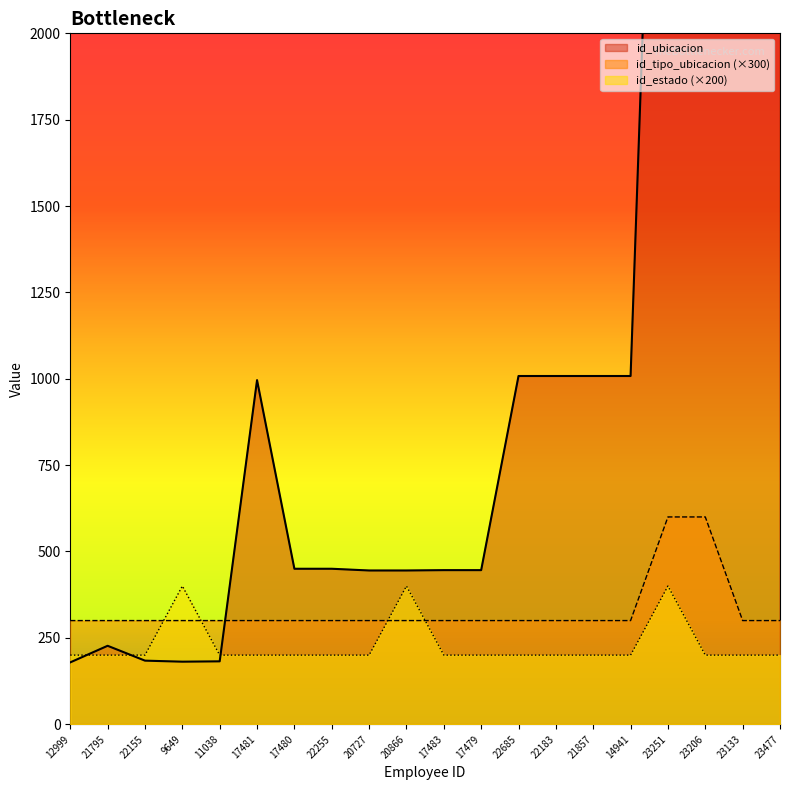

True or false: id_tipo_ubicacion and id_estado cross at least once.

True